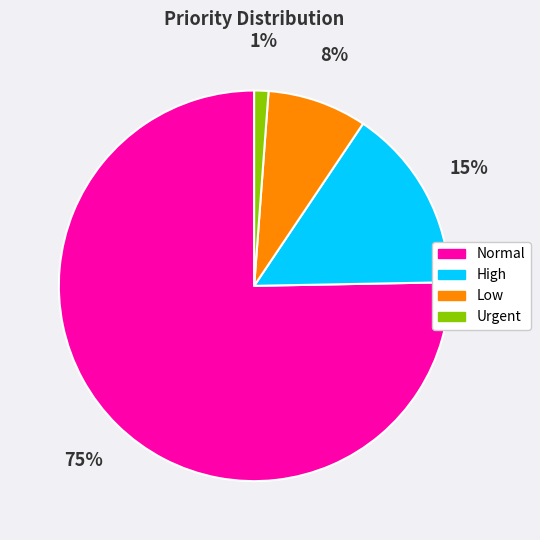

Count the number of slices in the pie.

4